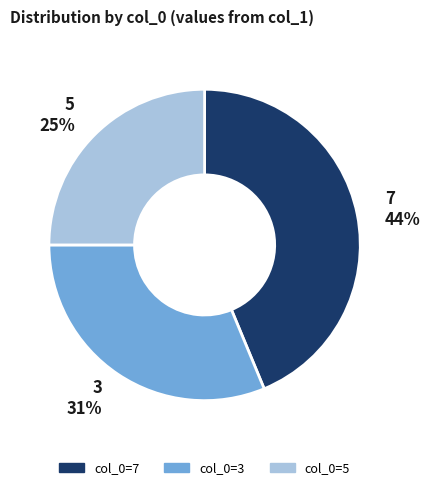

Is it true that 5 25% is 33% of the pie?

False